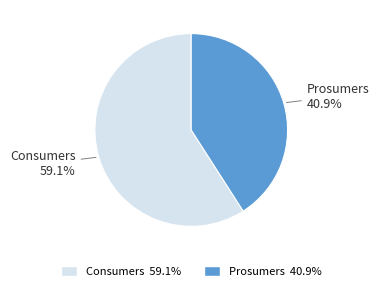

Approximately how many times larger is the value at Prosumers compared to Consumers?

0.7